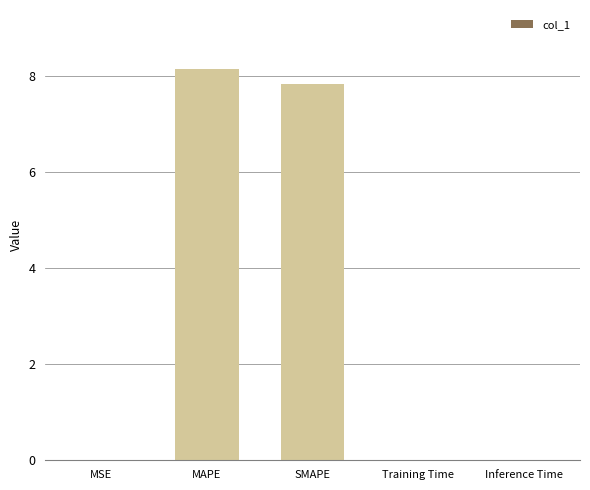

What is the sum of all values?

16.0